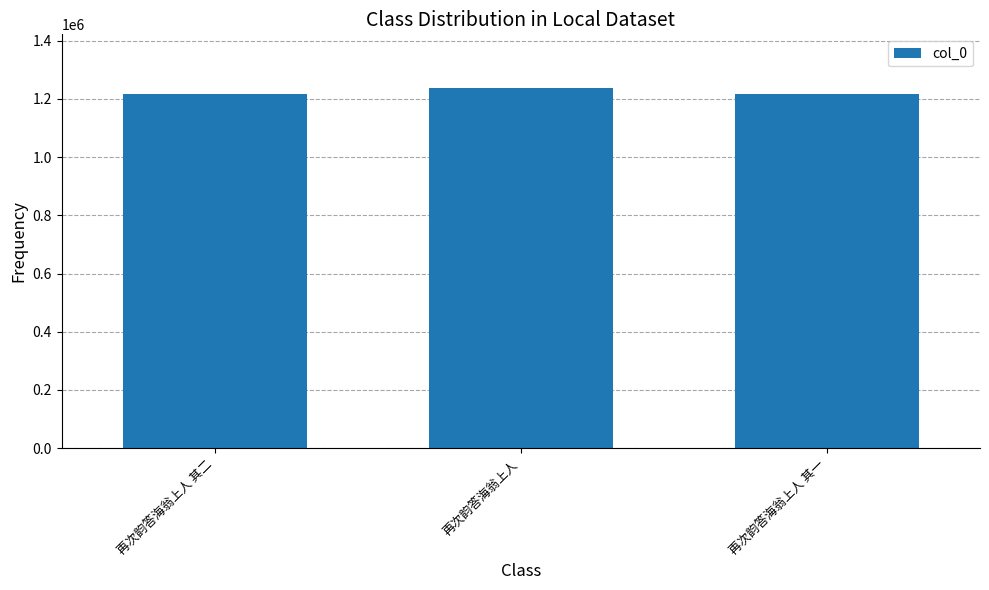

What is the label of the 1st bar from the left?

再次韵答海翁上人 其二